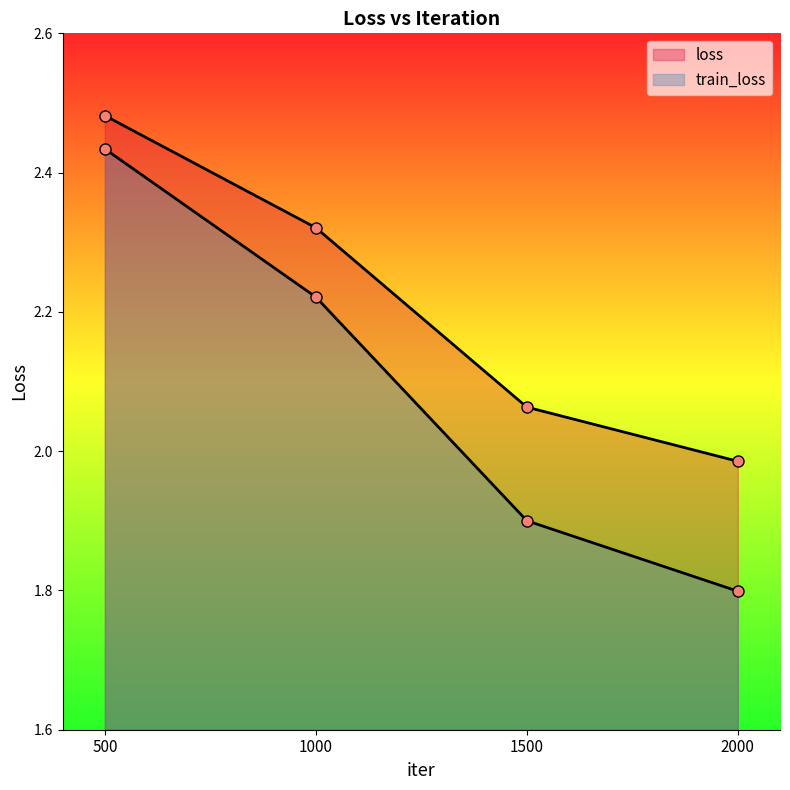

Between 1000 and 2000, which series saw the biggest shift?

train_loss